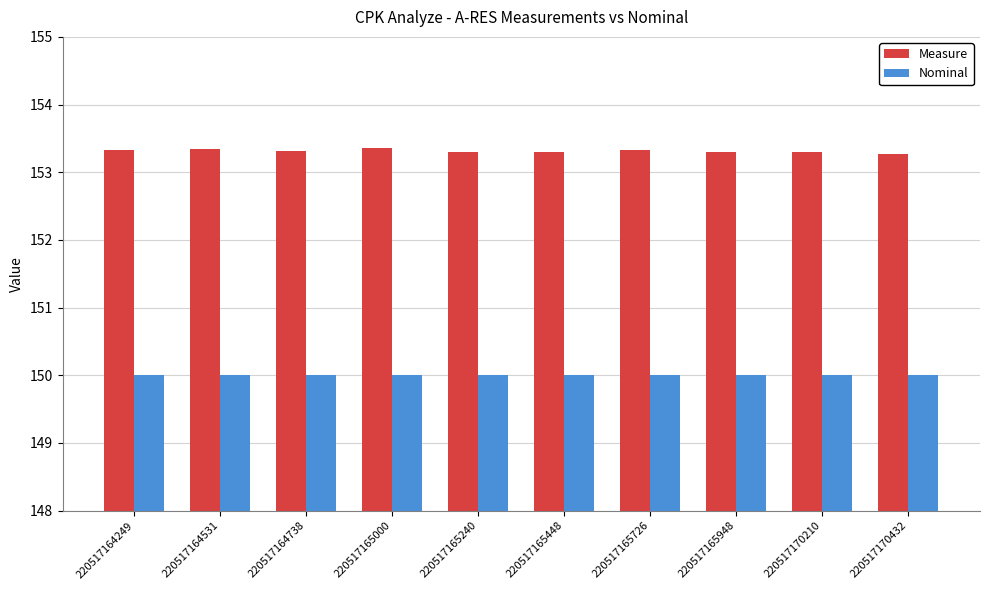

List the series in order of their peak value, lowest first.

Nominal, Measure